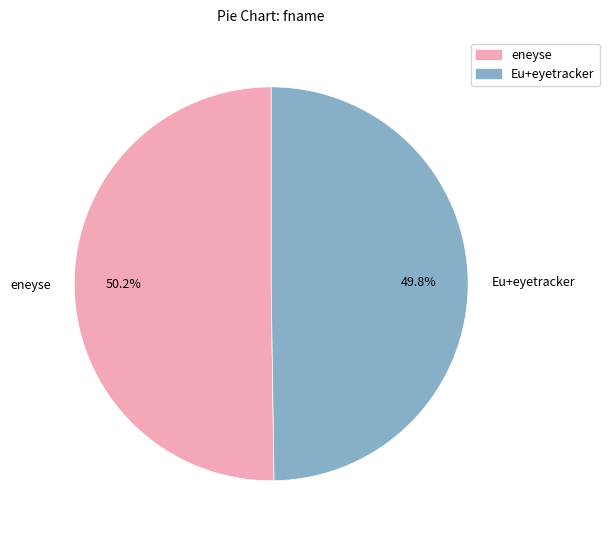

What is the ratio of the value at eneyse to the value at Eu+eyetracker?

1.0